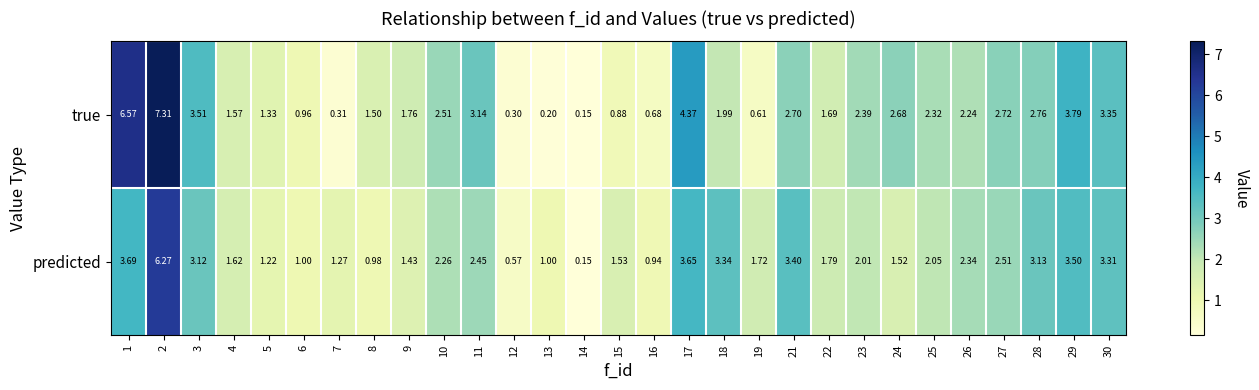

List the series in order of their peak value, lowest first.

predicted, true